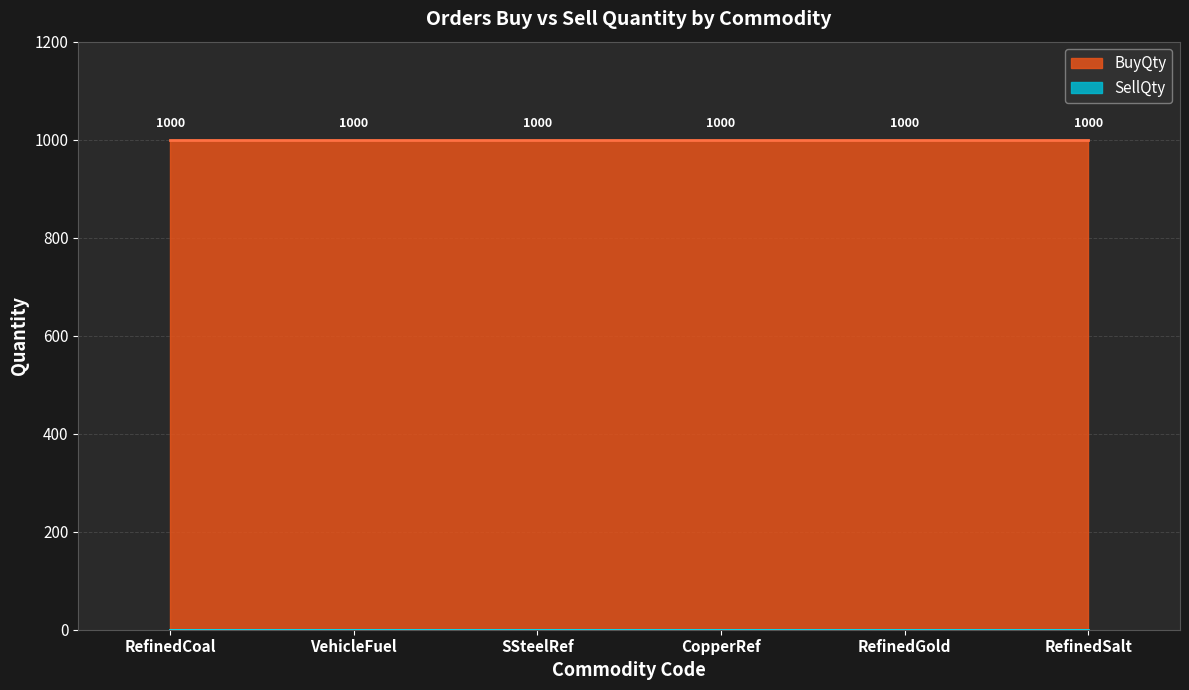

Which series changed the most between VehicleFuel and CopperRef?

BuyQty